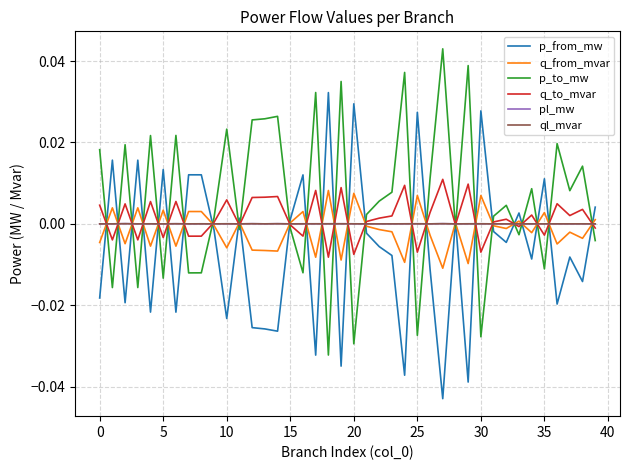

True or false: pl_mw and p_to_mw intersect in this chart.

True